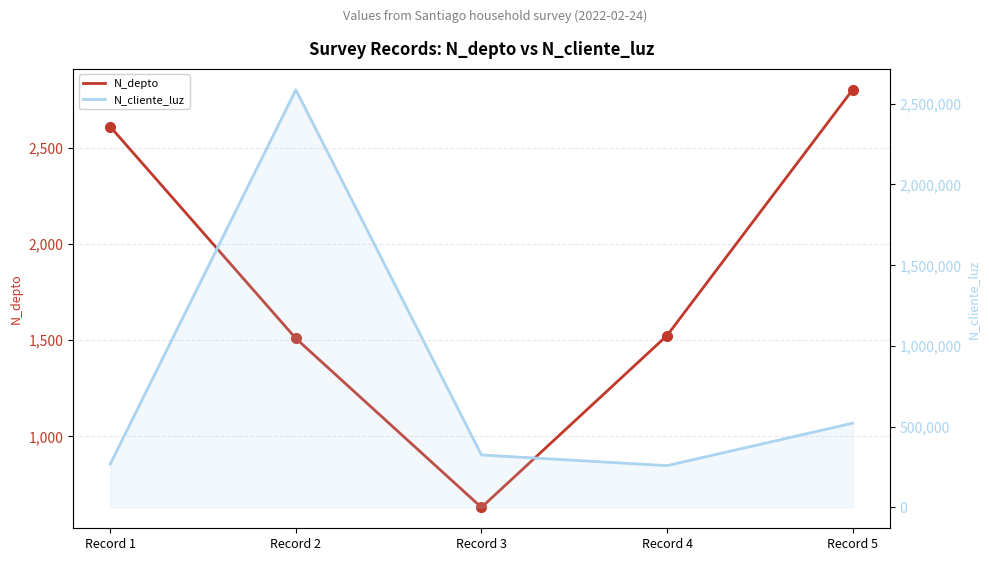

At how many categories does at least one series exceed 1130591?

1